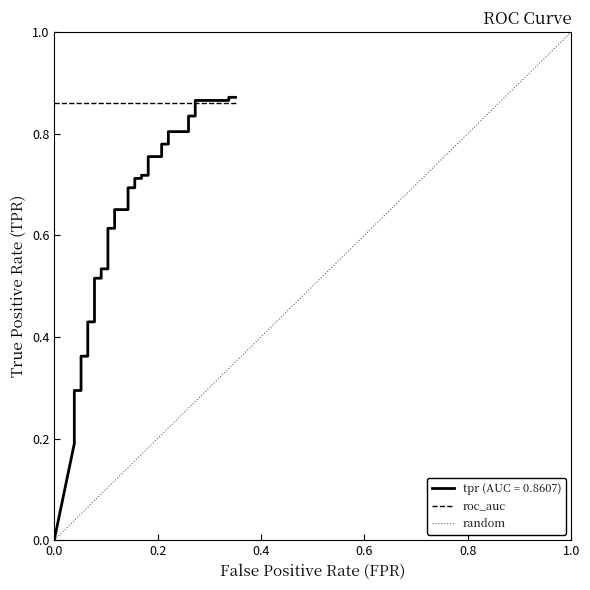

What is the maximum value shown in the chart?

0.9